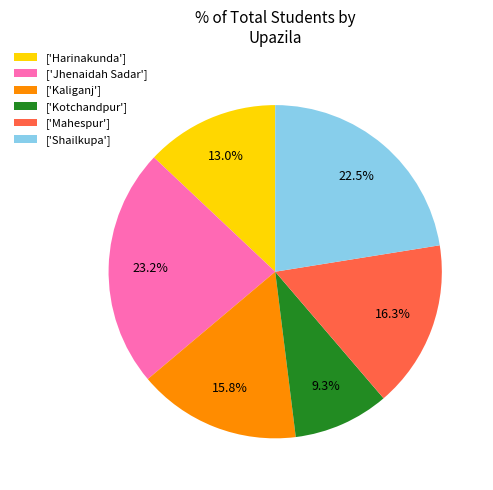

Between ['Kotchandpur'] and ['Kaliganj'], which is larger?

['Kaliganj']